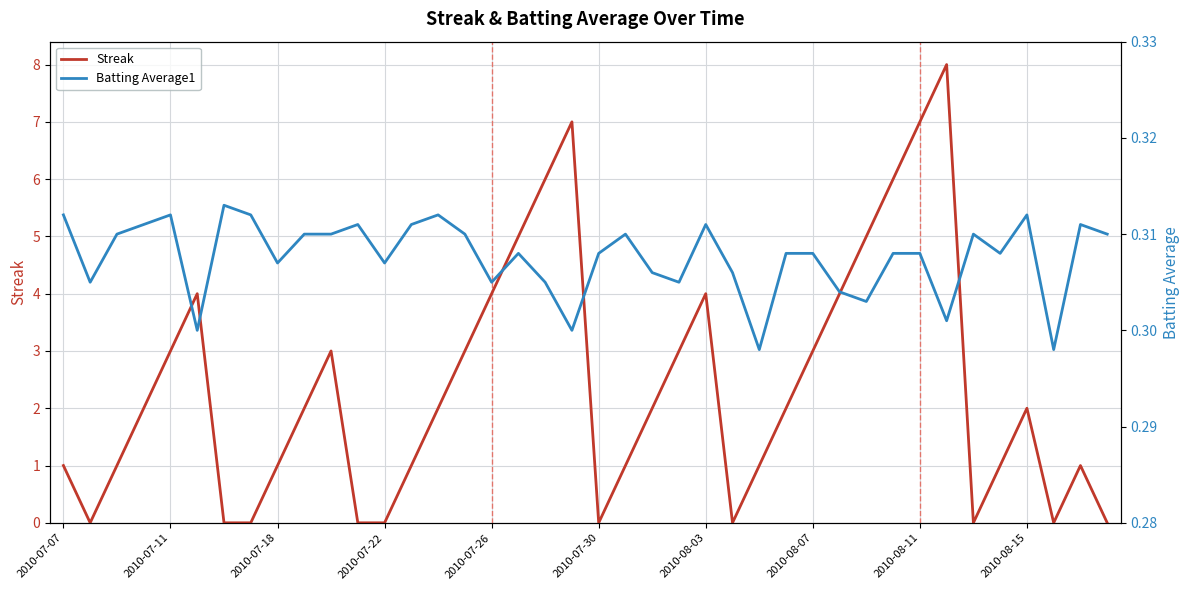

How many interior local peaks does the Batting Average1 series have?

10